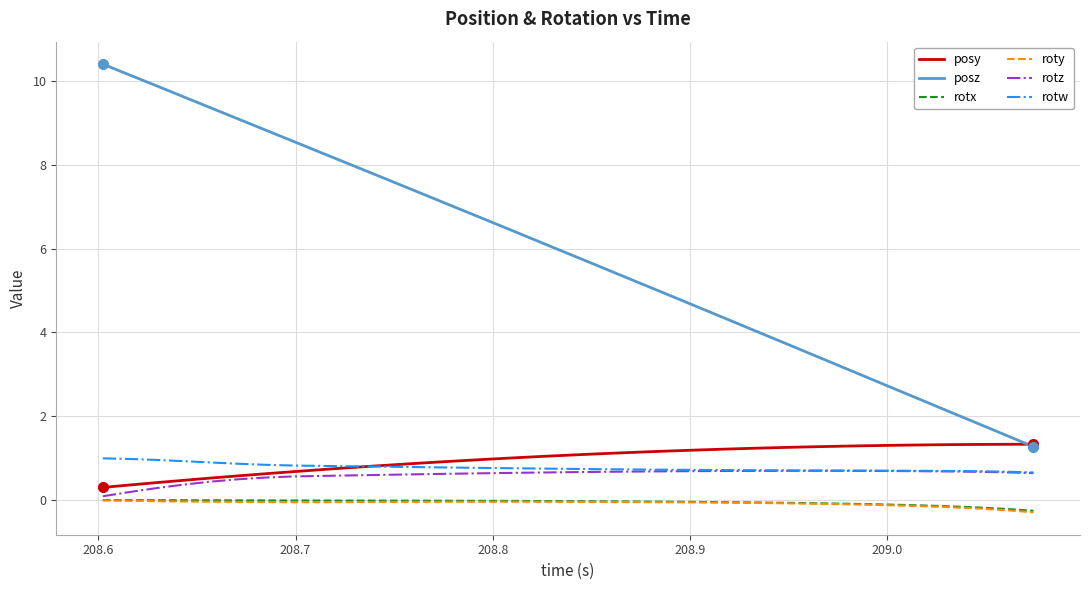

What is the difference between the second highest and second lowest values in the rotx series?

0.2